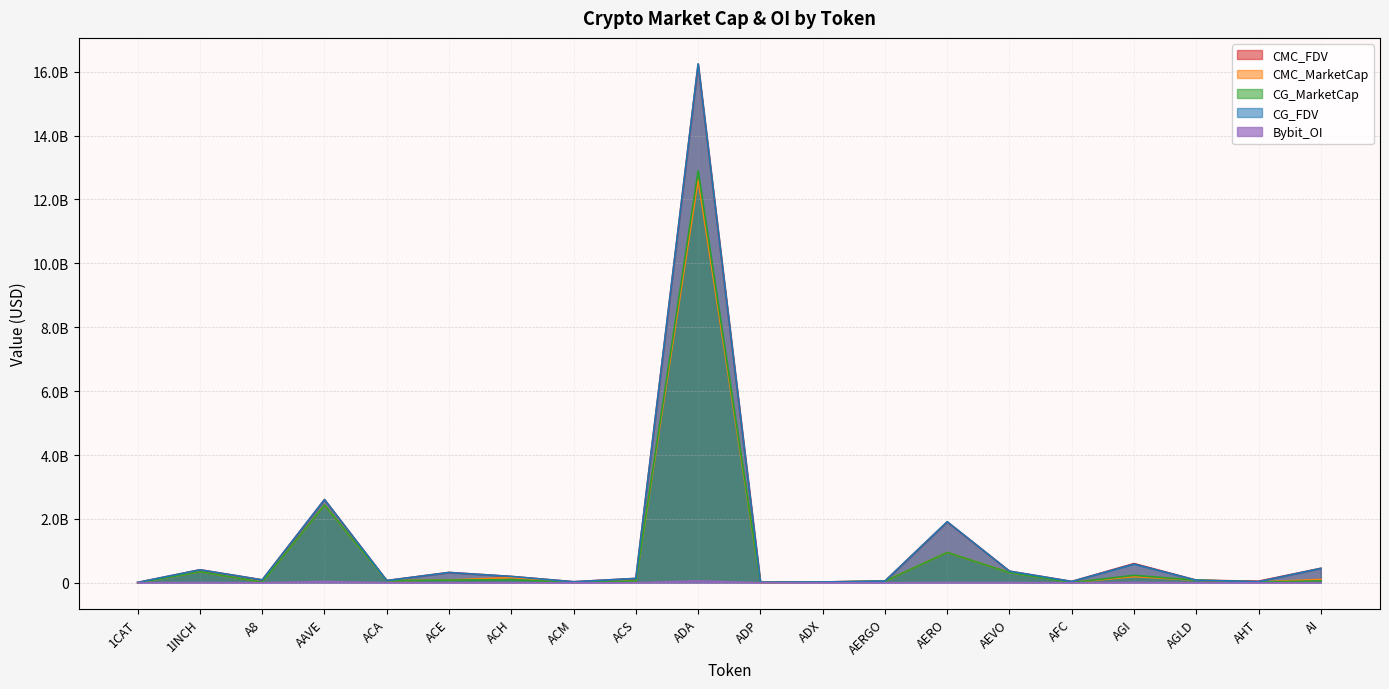

Reading right to left, what are all the values shown in this chart?

CMC_FDV: 451899422.6	48753053.9	80727661.2	601123030.0	40836022.5	362564351.5	1906554130.8	52848358.2	25136313.5	19119616.6	16232384947.2	136072486.7	31963205.9	198177822.2	323601358.7	69378691.2	2603524884.6	90974677.1	406513292.5	10696420.2
CMC_MarketCap: 103230774.3	26120282.9	80727661.2	192669785.7	10577699.8	319712038.4	948621813.6	49148972.9	24138573.9	6845470.1	12613353369.2	55097791.1	11613794.1	163061537.7	85899463.4	66603543.6	2433331180.5	19377606.2	345727176.5	0.0
CG_MarketCap: 58694907.0	26124504.0	80799737.0	232660248.0	6367666.0	319141341.0	950996033.0	49108324.0	24151707.0	5936642.0	12895109782.0	55134448.0	11614495.0	97810339.0	85923047.0	66424918.0	2435652869.0	19331153.0	346083938.0	0.0
CG_FDV: 451499287.0	35898277.0	80799737.0	584419567.0	40900190.0	361917161.0	1911330853.0	52804650.0	25149989.0	19272693.0	16247235038.0	136162934.0	31901206.0	197848809.0	322166153.0	69192623.0	2605857815.0	90756589.0	406932780.0	10682203.0
Bybit_OI: 2083115.0	0.0	1692263.0	11277822.0	0.0	5468229.0	7703558.0	923747.0	0.0	0.0	59042459.0	0.0	0.0	1885182.0	1357895.0	0.0	40531285.0	1088741.0	6106830.0	1926094.0